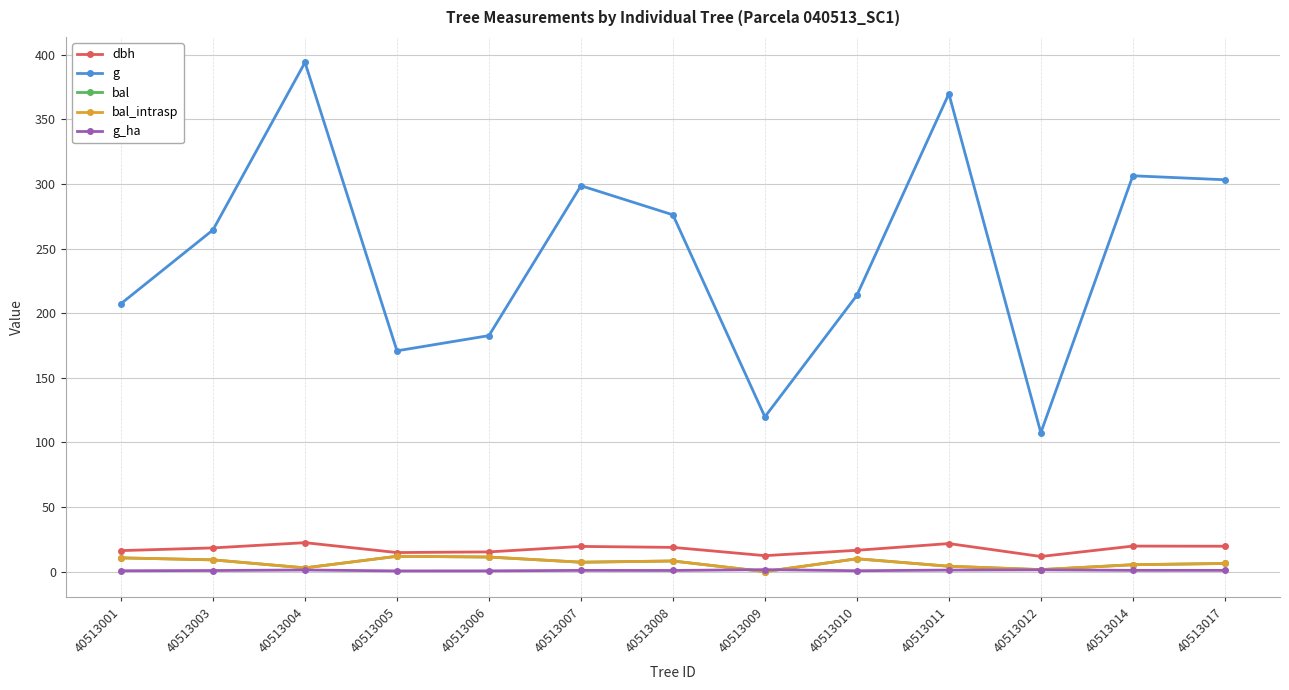

Reading left to right, what are all the values shown in this chart?

dbh: 16.2	18.4	22.4	14.8	15.2	19.5	18.8	12.3	16.5	21.7	11.7	19.8	19.6
g: 207.4	264.5	394.1	170.9	182.7	298.6	276.1	119.8	213.8	369.8	107.5	306.4	303.3
bal: 10.6	9.1	2.9	11.9	11.3	7.3	8.2	0.0	9.9	4.2	1.5	5.3	6.3
bal_intrasp: 10.6	9.1	2.9	11.9	11.3	7.3	8.2	0.0	9.9	4.2	1.5	5.3	6.3
g_ha: 0.7	0.8	1.2	0.5	0.6	0.9	0.9	1.5	0.7	1.2	1.4	1.0	1.0